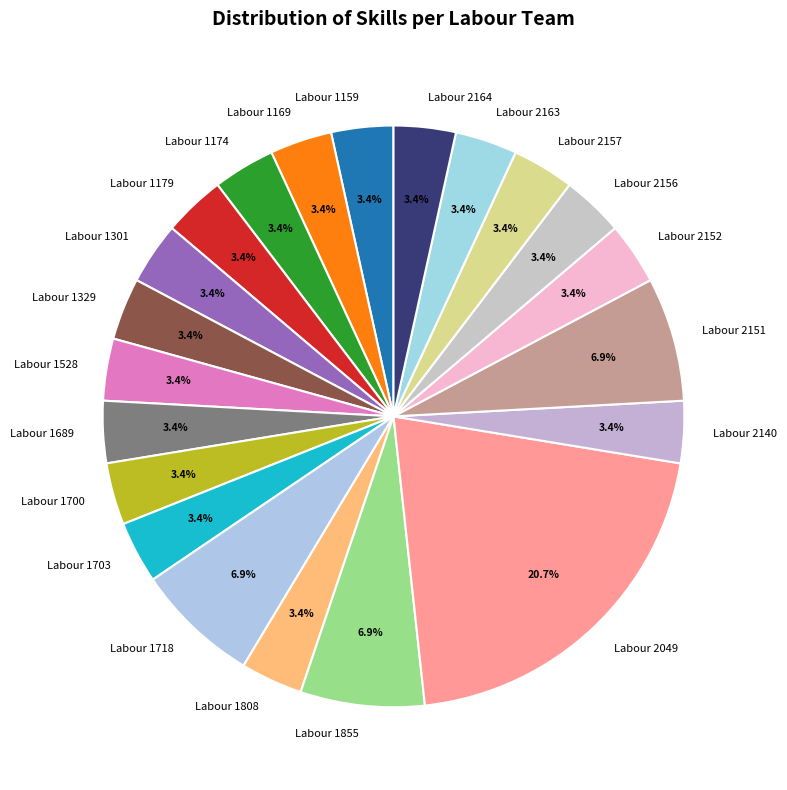

How many slices are in this pie chart?

21